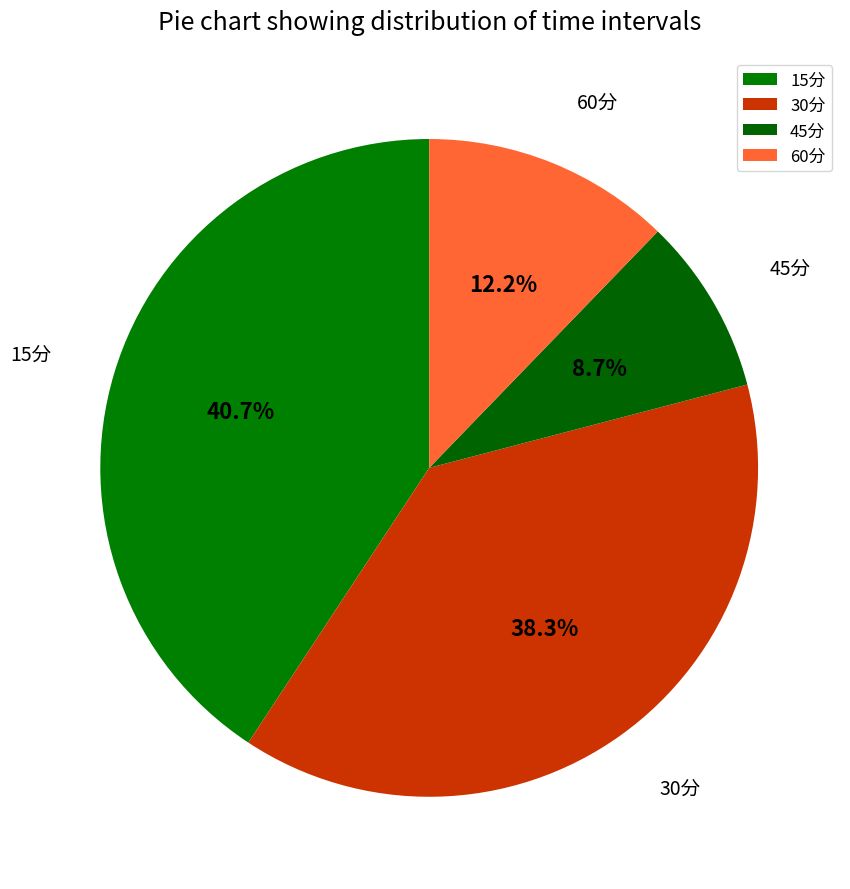

What percentage is the 60分 slice, to the nearest percent?

12%